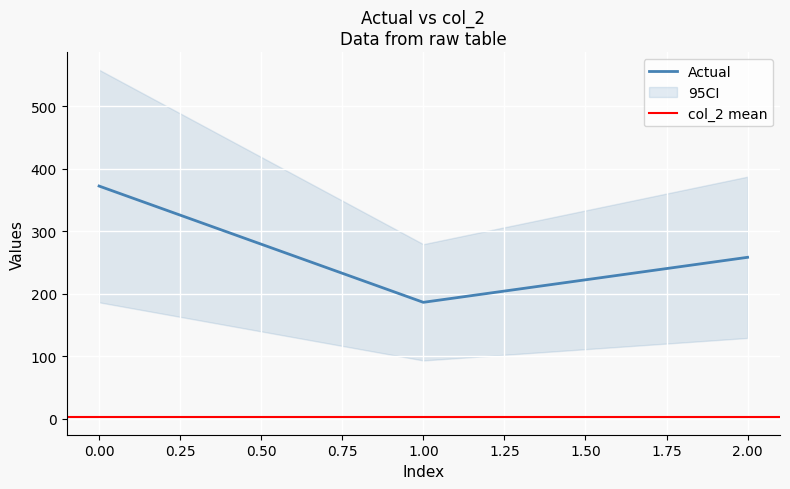

List the labels in order of Actual value, smallest first.

1.00, 2.00, 0.00